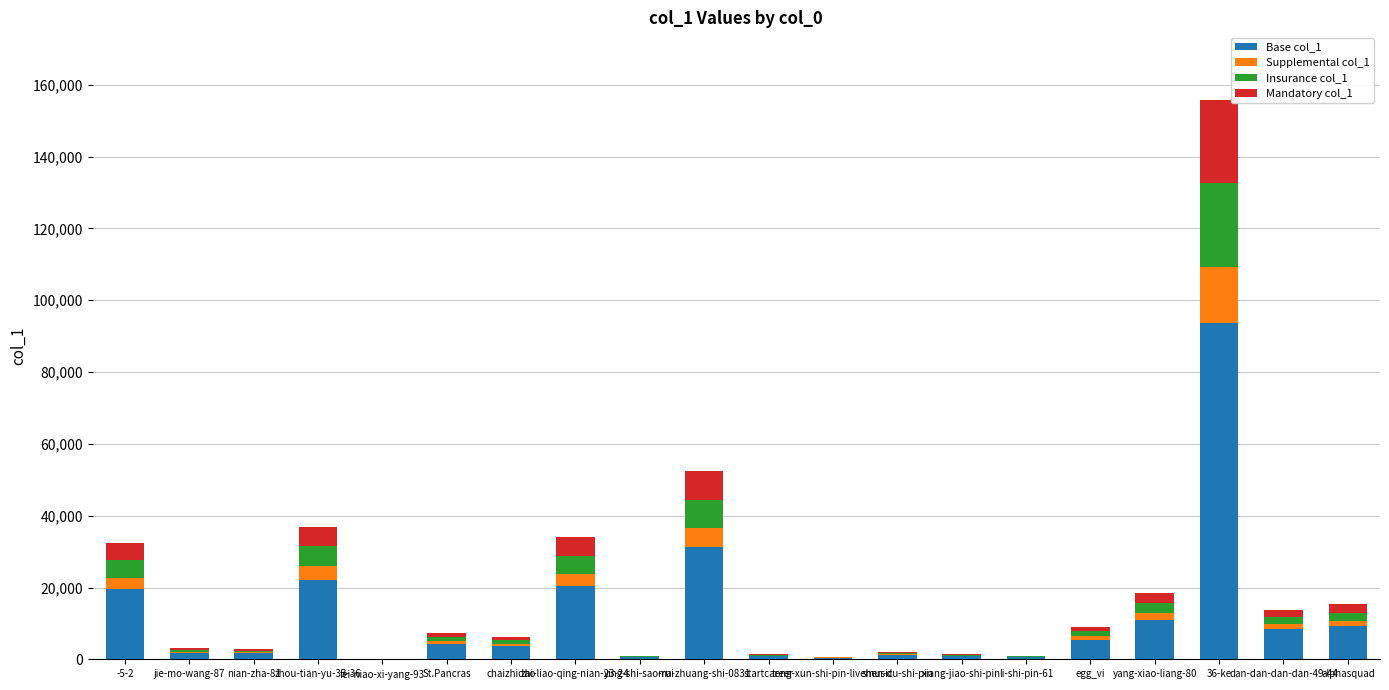

What is the highest value of the Base col_1 series?

93525.6